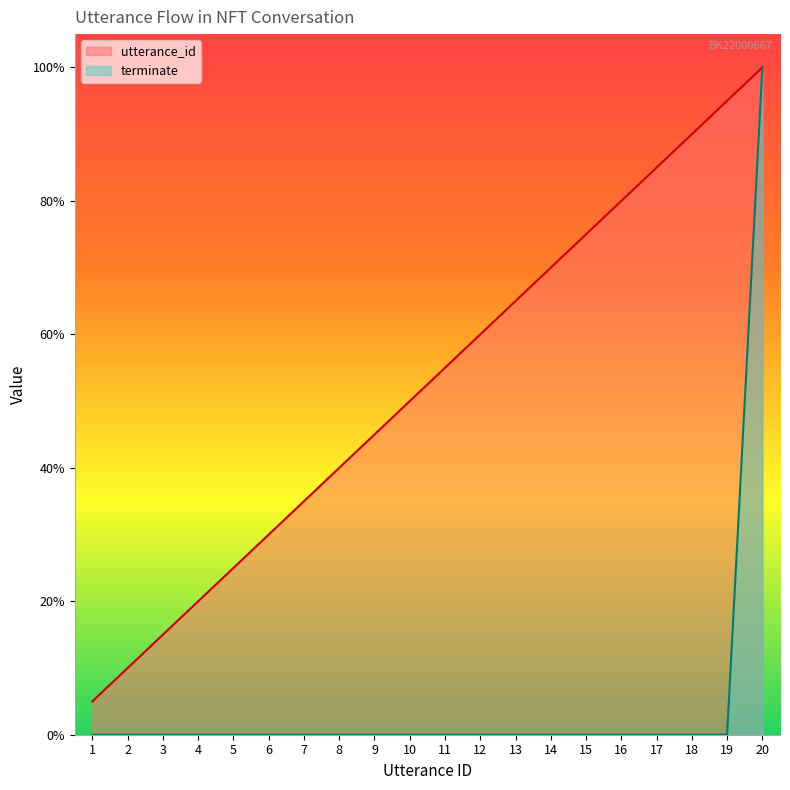

Does the chart display data point markers on the line(s)?

No